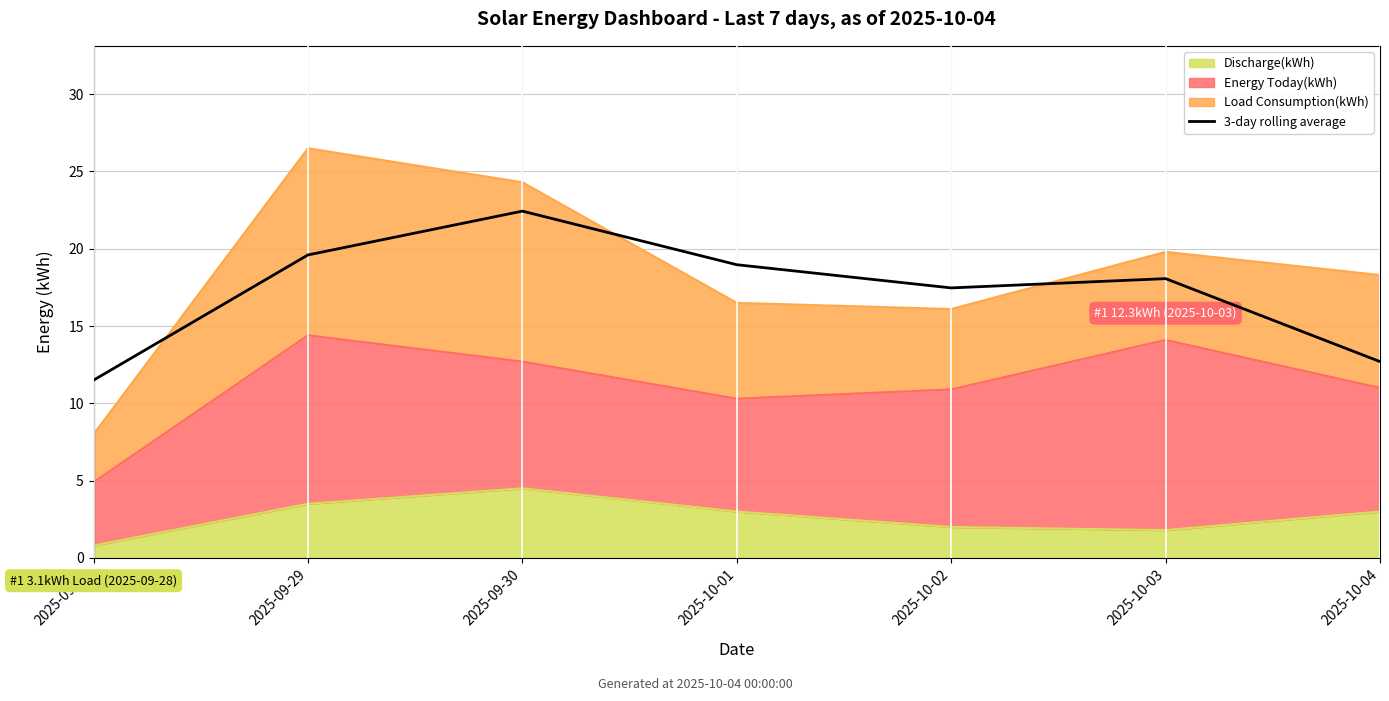

What is the change in value from 2025-09-29 to 2025-10-03?

-1.5